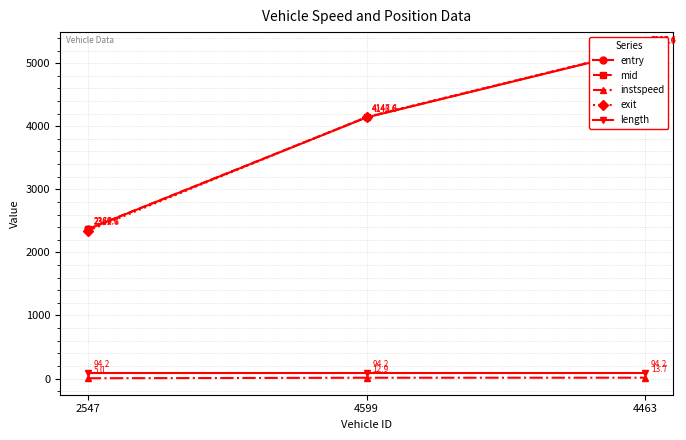

Does the chart have visible grid lines?

Yes